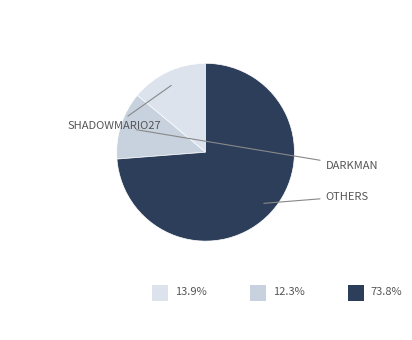

How many segments does this pie chart have?

3